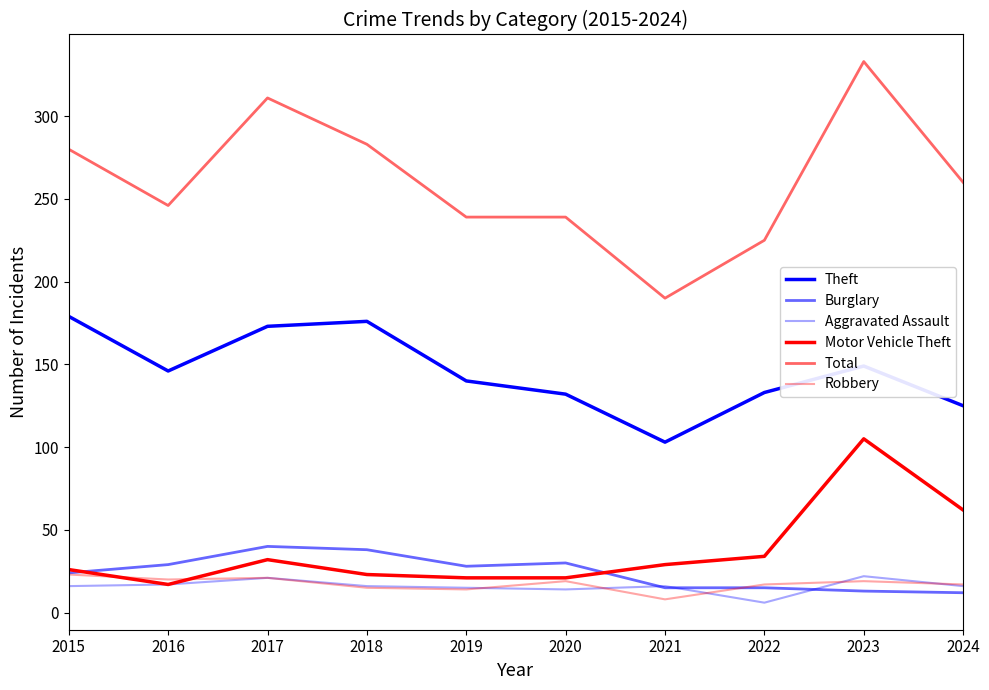

Does the chart display data point markers on the line(s)?

No